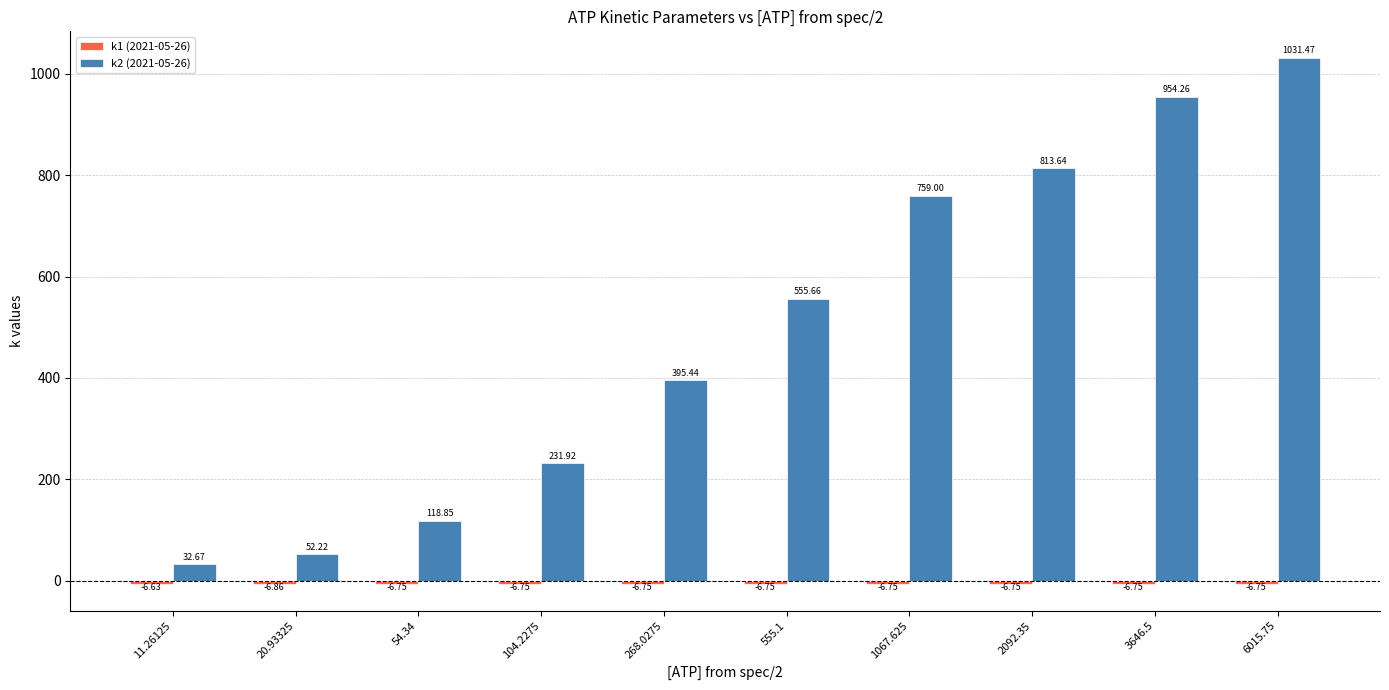

How many categories are shown in the chart?

10